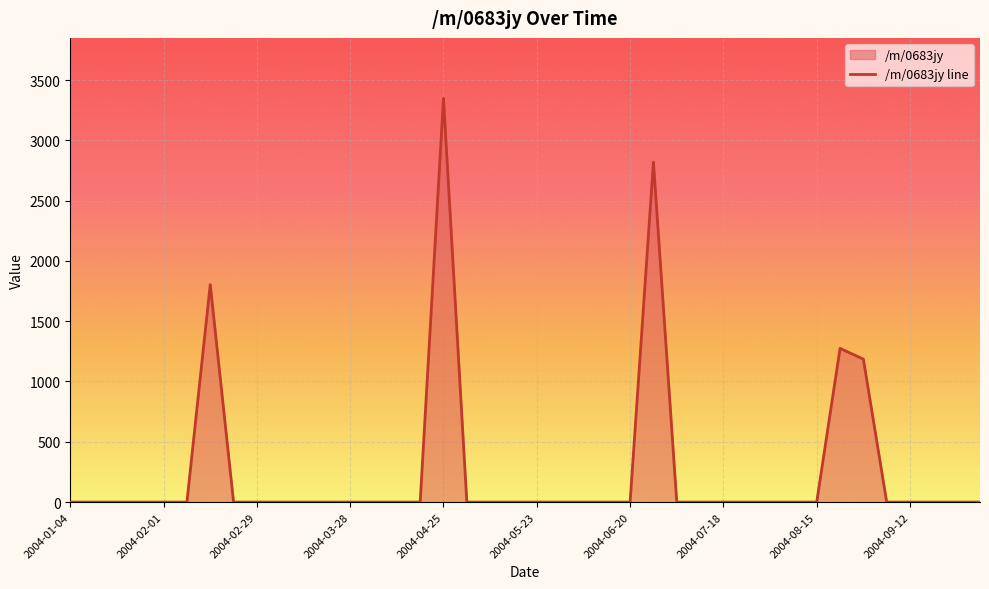

Does the chart display data point markers on the line(s)?

No